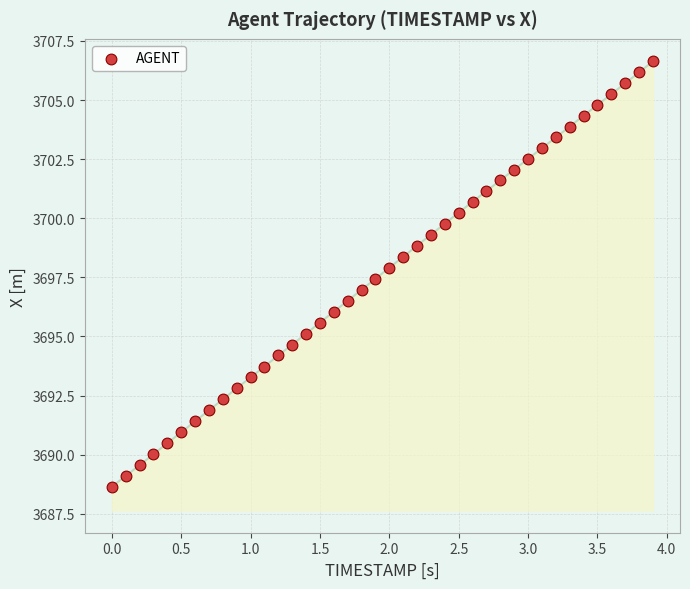

What is the range of X values (max minus min)?

3.9